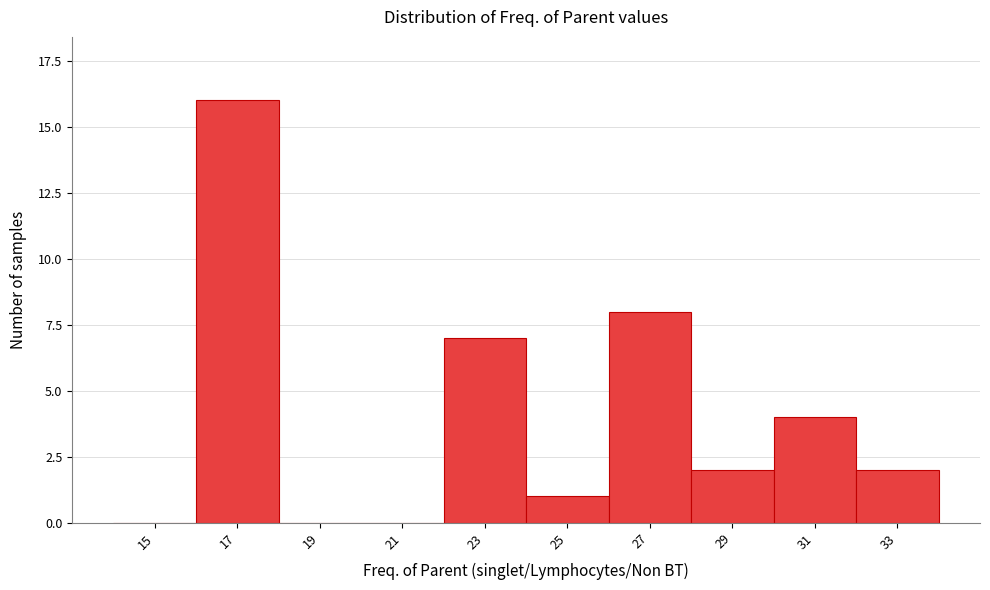

Reading right to left, what are all the values shown in this chart?

33=2	31=4	29=2	27=8	25=1	23=7	21=0	19=0	17=16	15=0